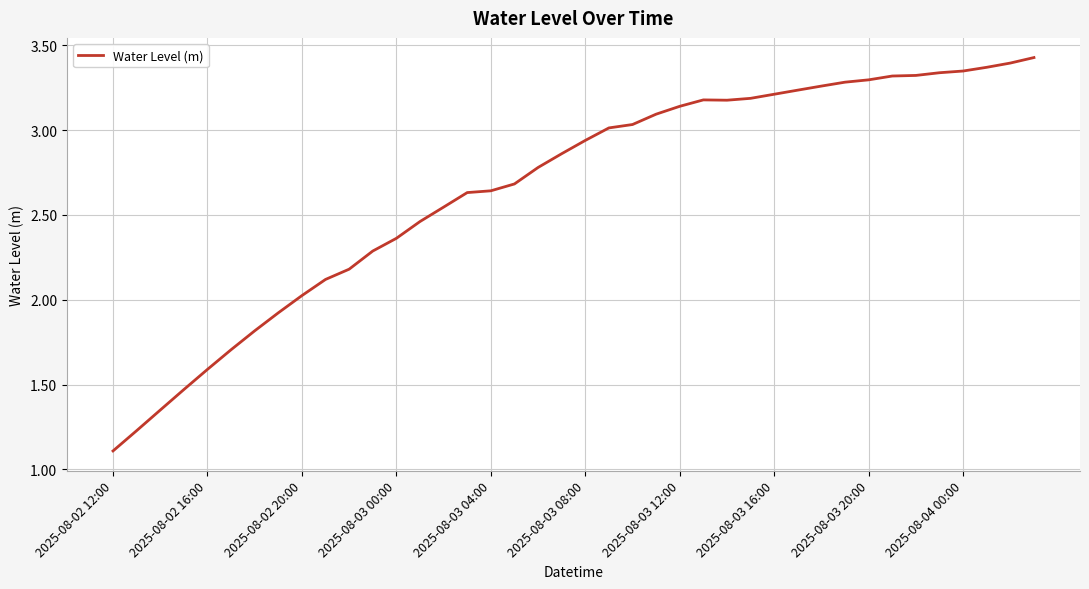

What is the difference between the maximum and minimum values?

2.3